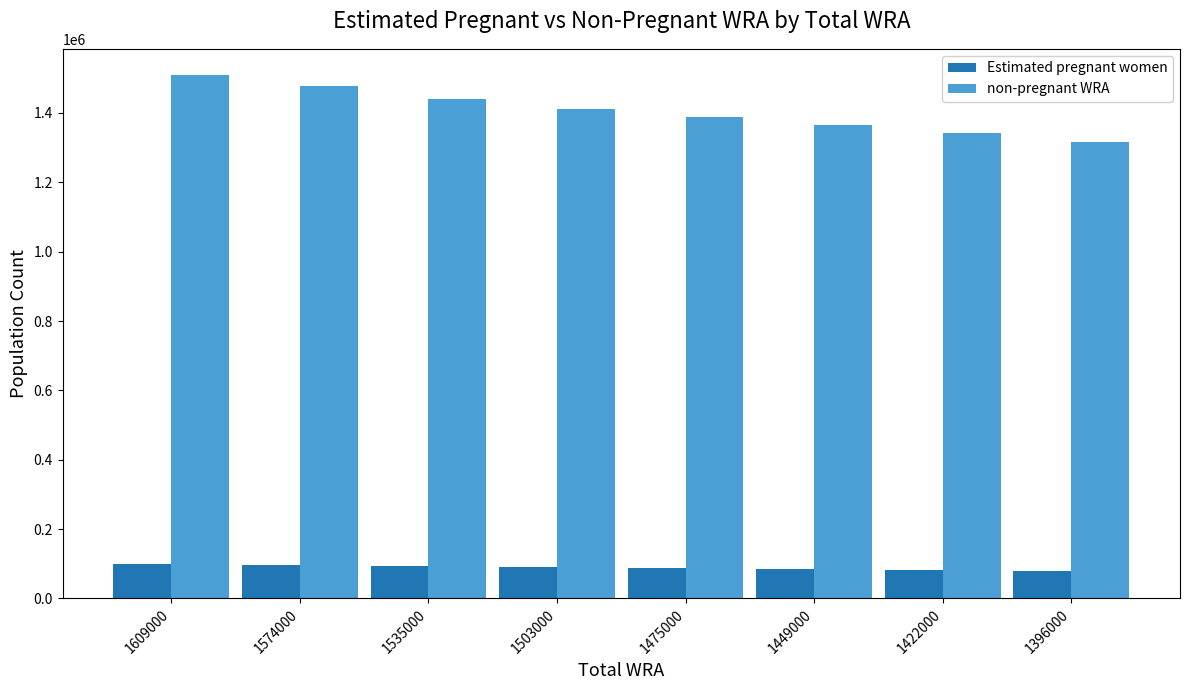

The value of Estimated pregnant women at 1475000 is 139624.1. True or false?

False